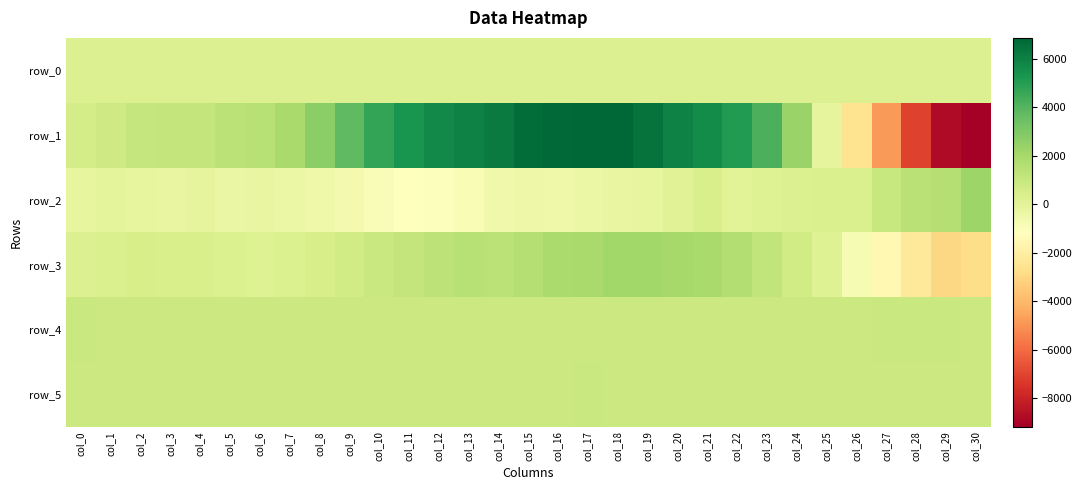

What is the spread (max minus min) of values at col_27?

5852.0